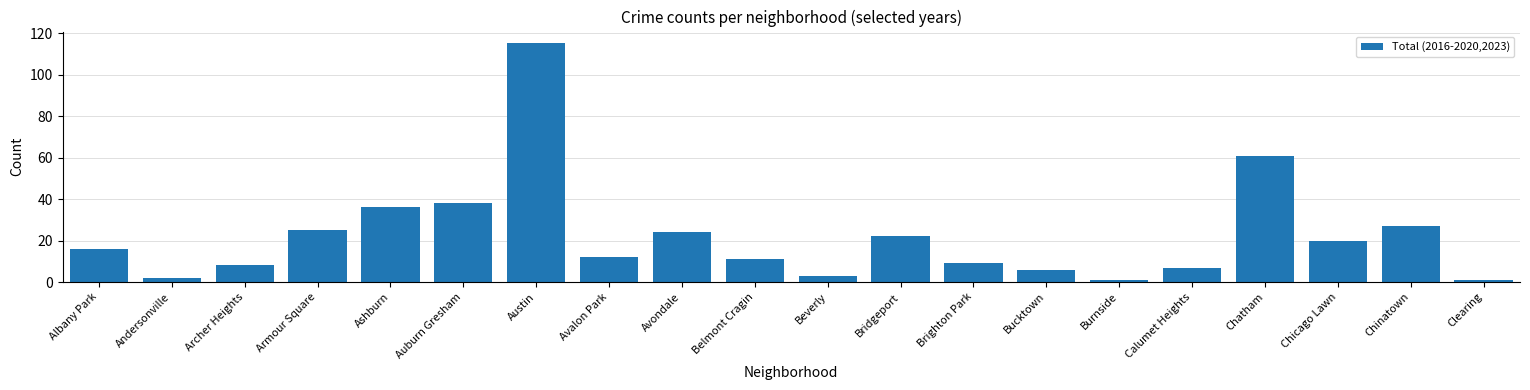

Where is the data nearest to the value 58?

Chatham